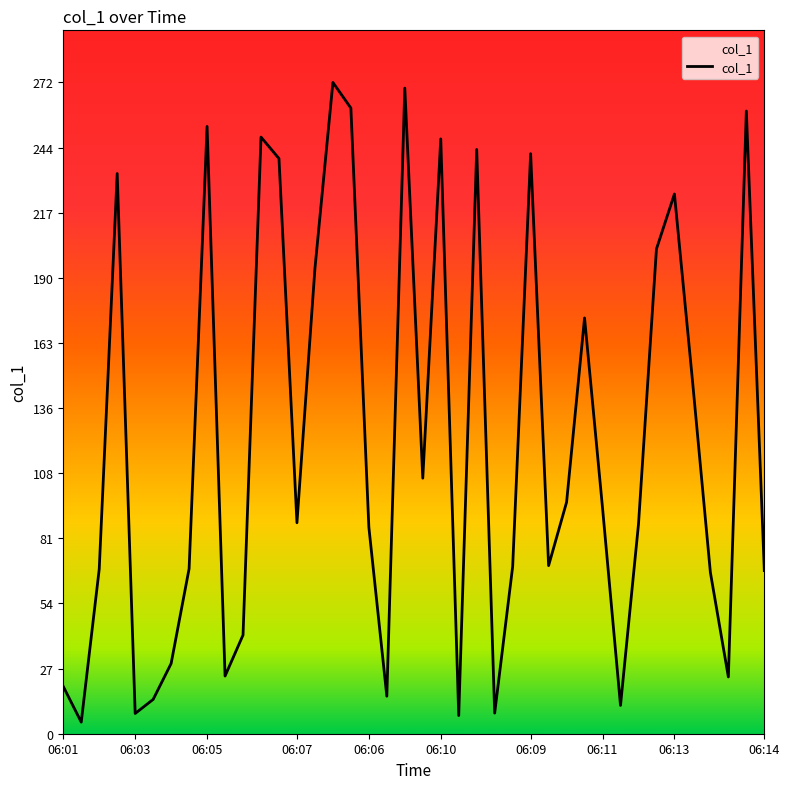

What is the maximum value shown in the chart?

272.1